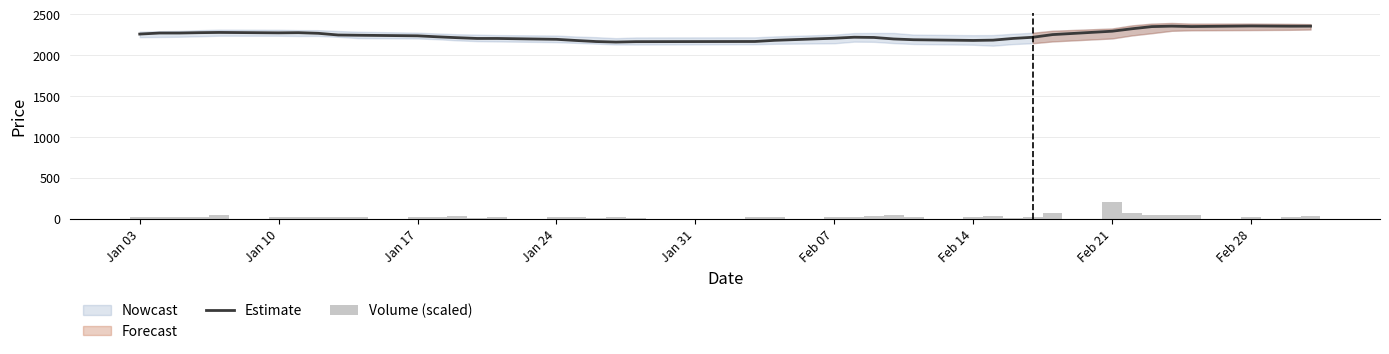

What is the highest value of the Estimate series?

2357.9